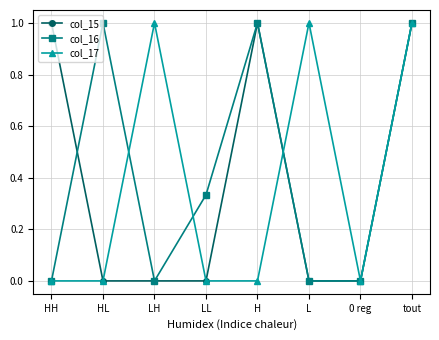

The col_15 series shows -0.6 at L. True or false?

False